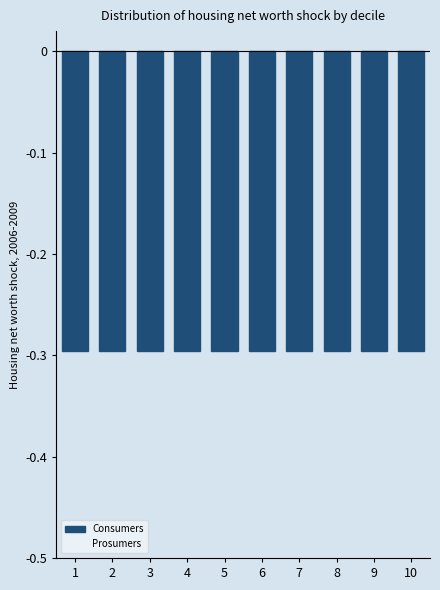

Rank the series by their average value, from lowest to highest.

Consumers, Prosumers